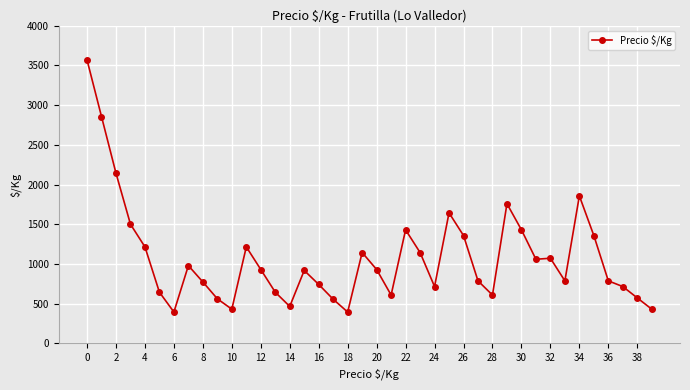

True or false: there are more than 2 points higher than both neighbors.

True